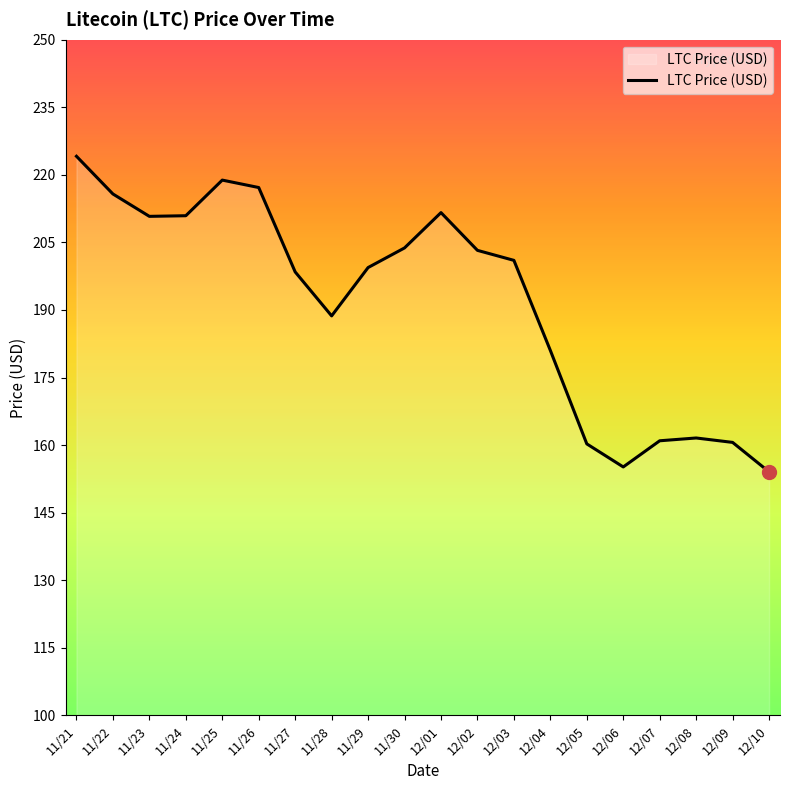

What is the difference between the maximum and minimum values?

70.1